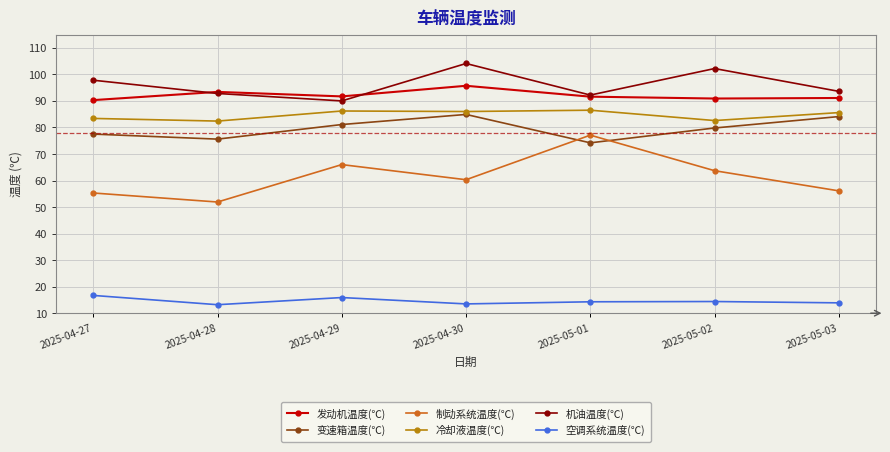

At how many categories does at least one series exceed 56?

7